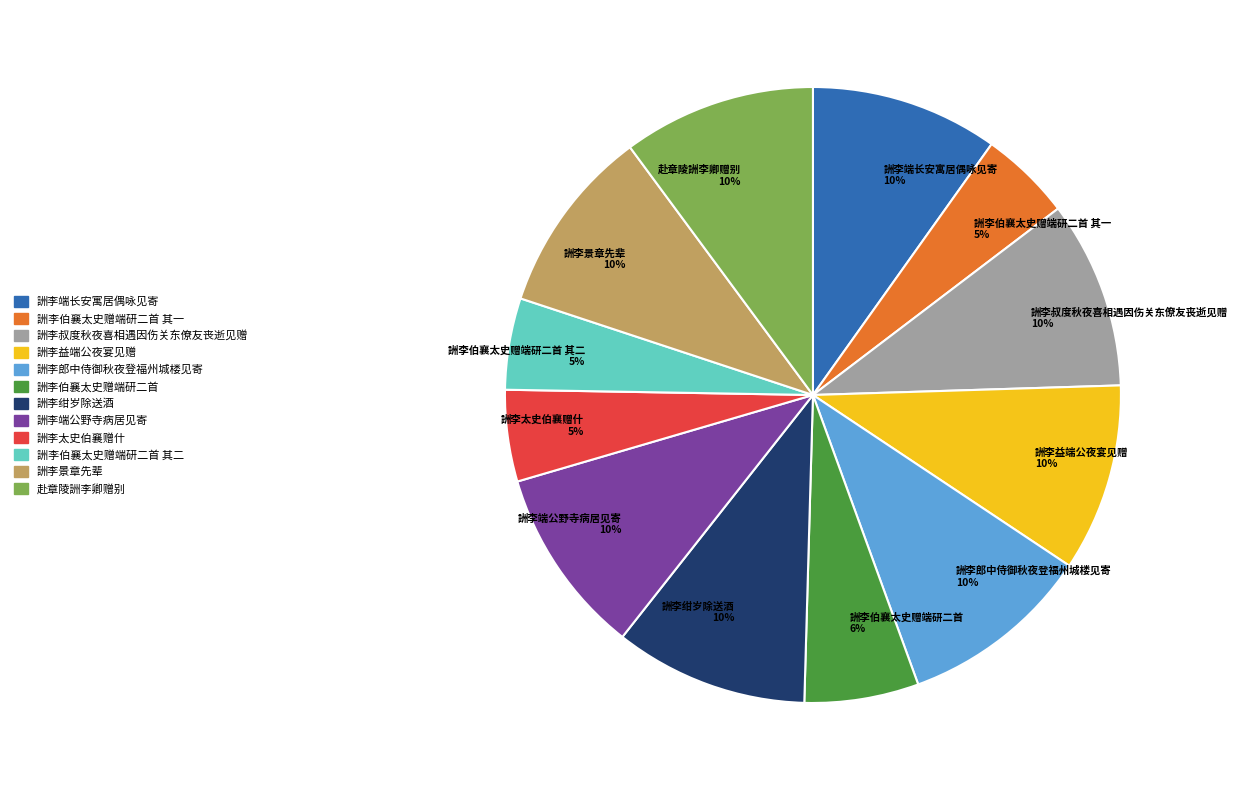

What percentage is the 詶李景章先辈 slice, to the nearest percent?

10%